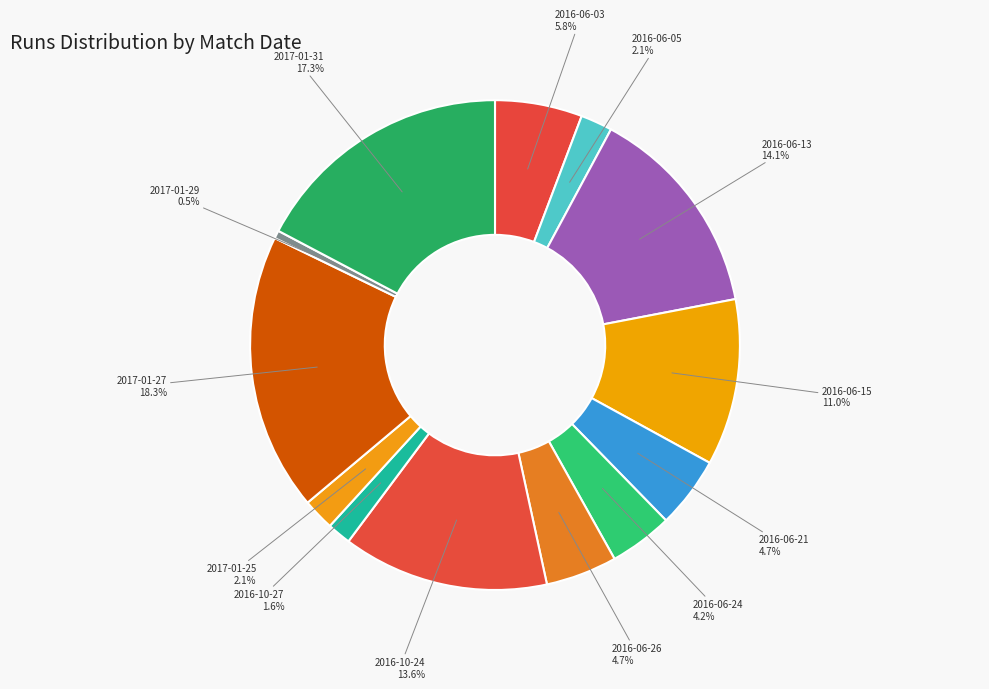

Is it true that 2016-06-13 is 14% of the pie?

True